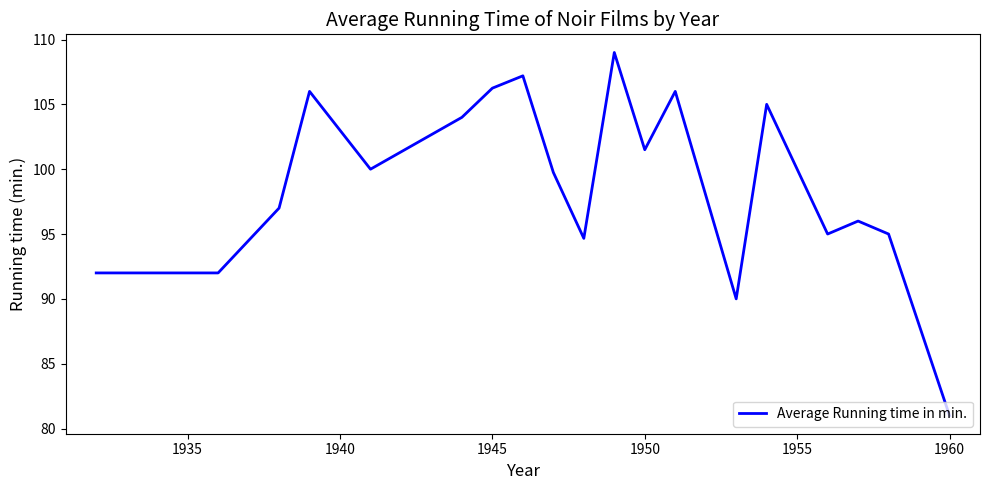

What is the smallest value displayed?

81.0